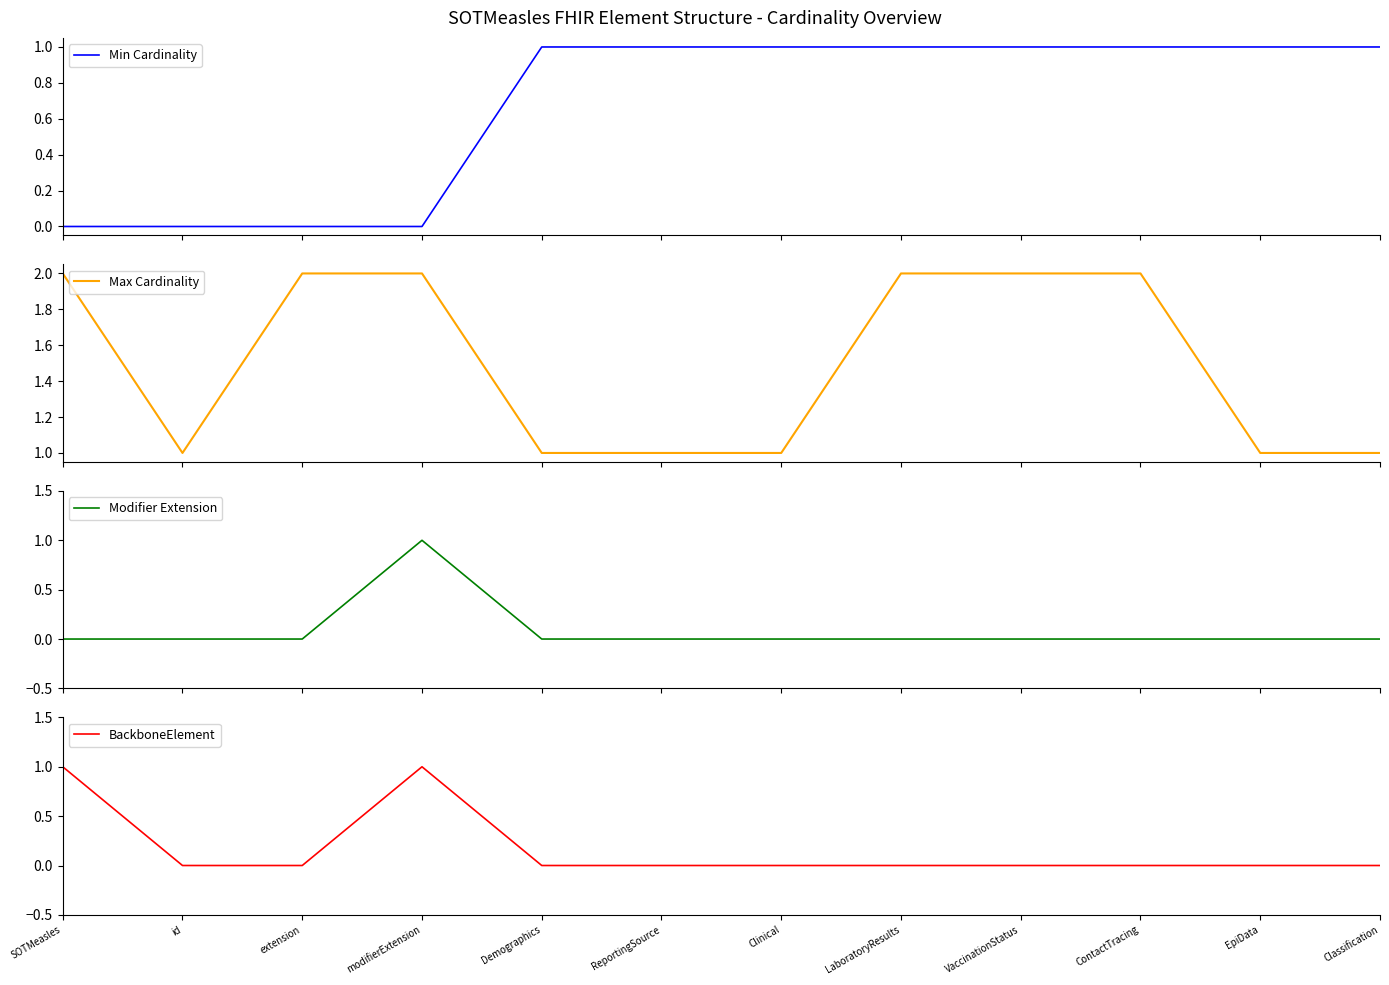

What is the difference between the maximum and minimum values in the Max Cardinality series?

1